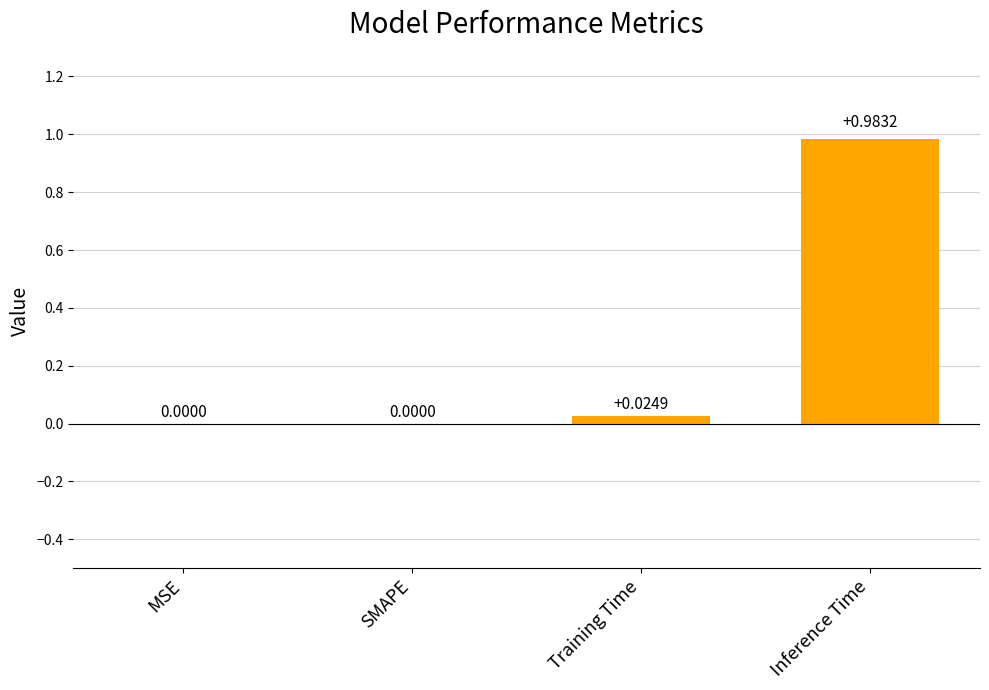

At which category does the chart reach its peak across all series?

Inference Time